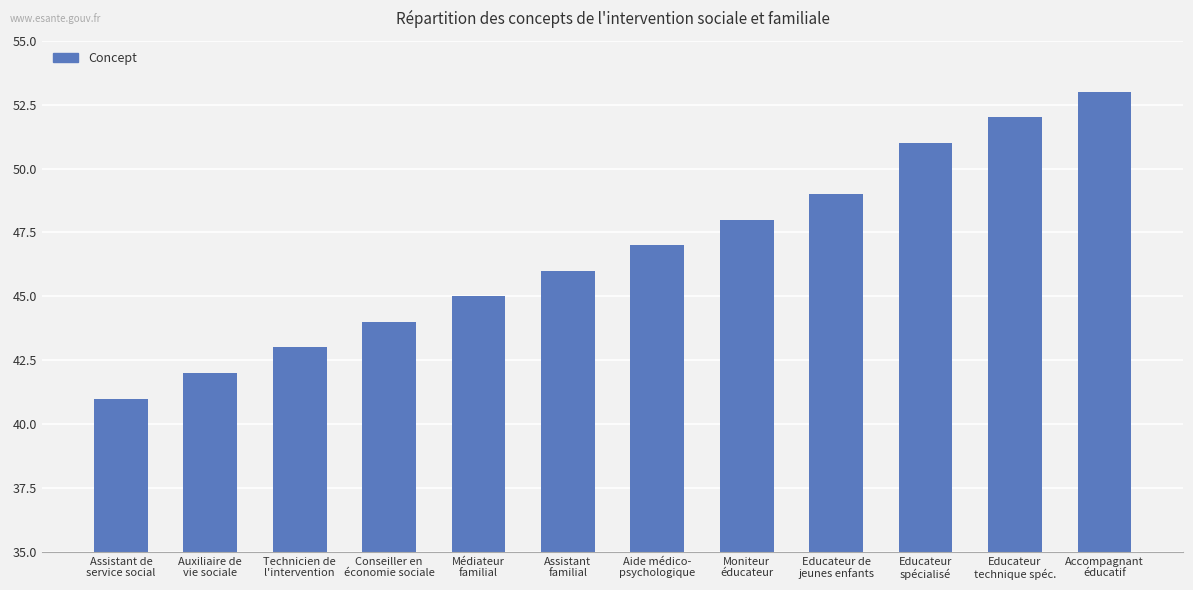

What is the difference between the second highest and minimum values?

11